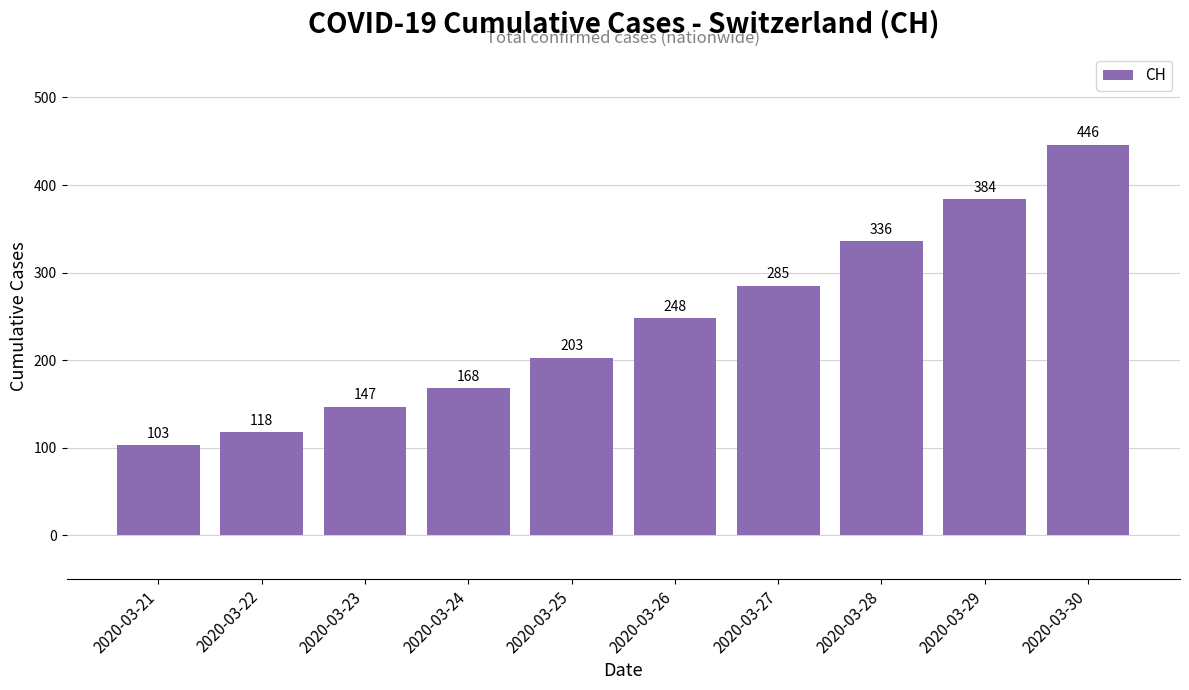

Rank the categories by value from highest to lowest.

2020-03-30, 2020-03-29, 2020-03-28, 2020-03-27, 2020-03-26, 2020-03-25, 2020-03-24, 2020-03-23, 2020-03-22, 2020-03-21